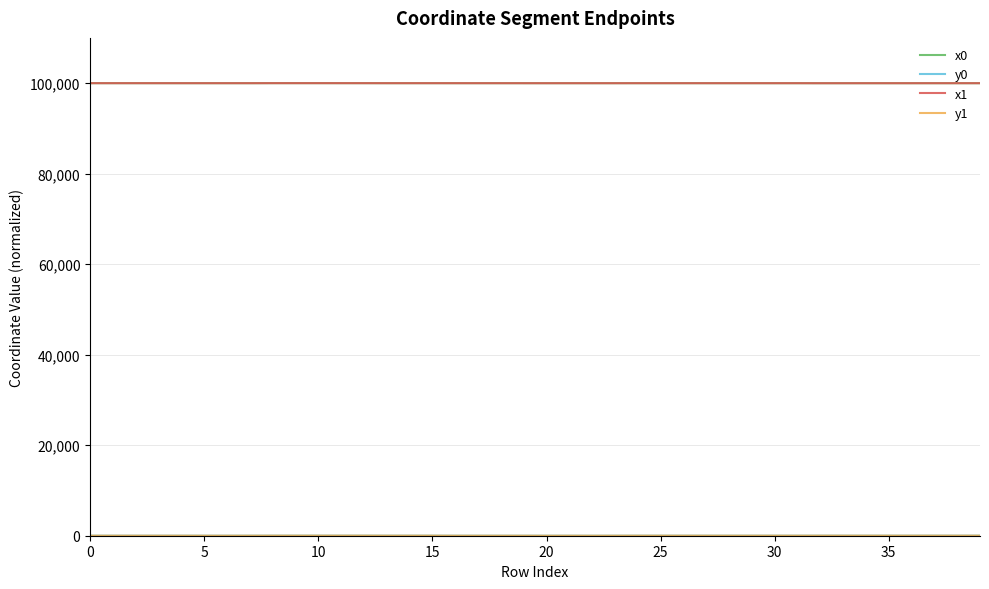

What is the highest value of the x0 series?

100000.0